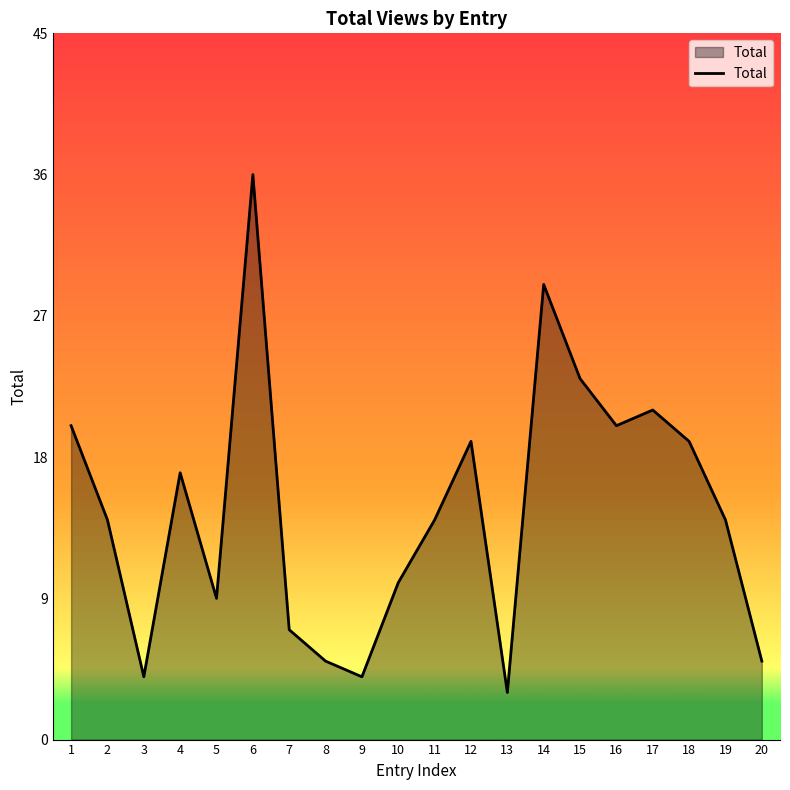

At which category does the chart reach its minimum across all series?

13